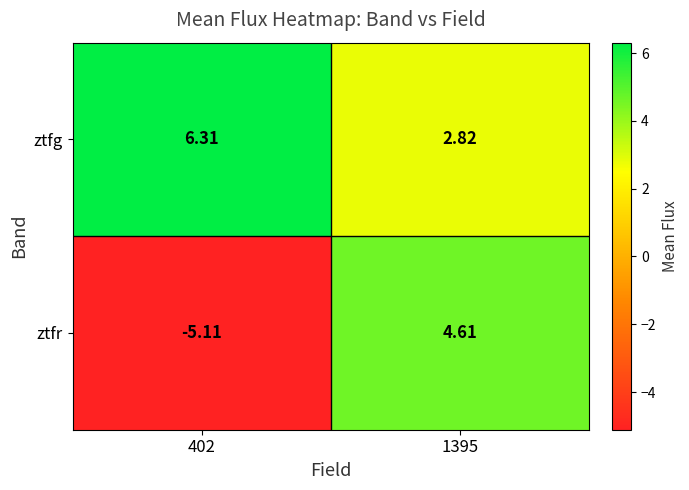

At which category does the chart reach its minimum across all series?

402